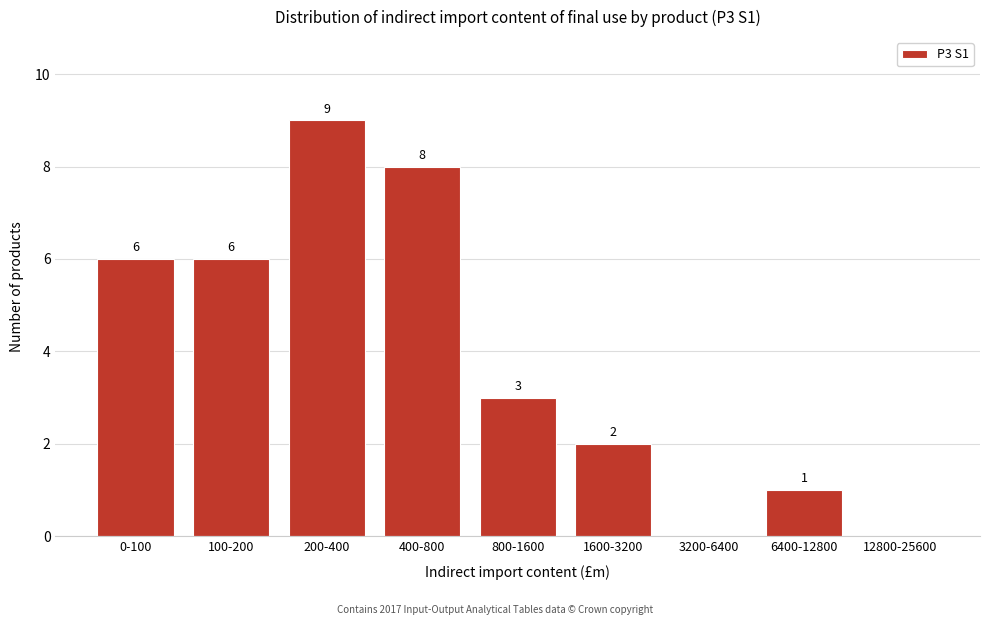

Reading left to right, transcribe all the data shown in this chart.

0-100=6	100-200=6	200-400=9	400-800=8	800-1600=3	1600-3200=2	3200-6400=0	6400-12800=1	12800-25600=0